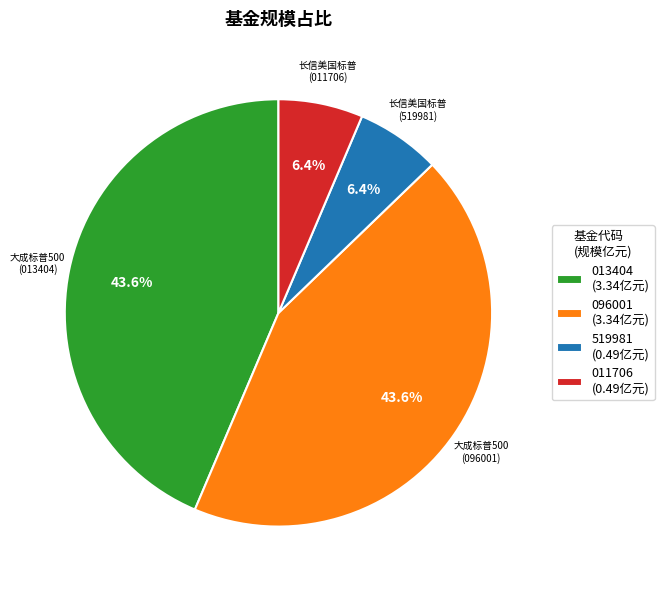

Count the number of slices in the pie.

4